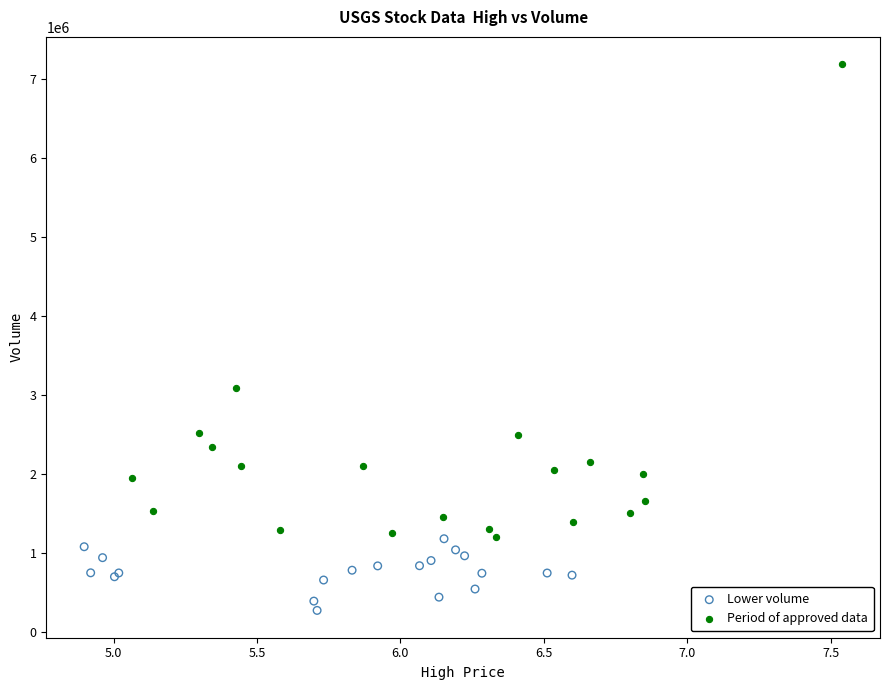

Which series has the largest Y range (max minus min)?

Period of approved data